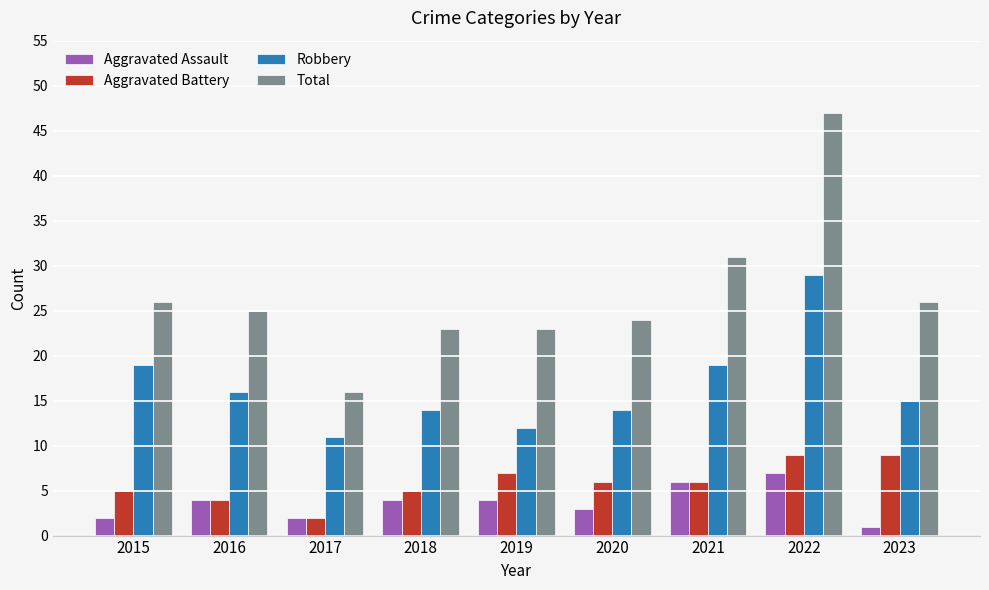

Is it true that Total equals 42 at 2016?

False